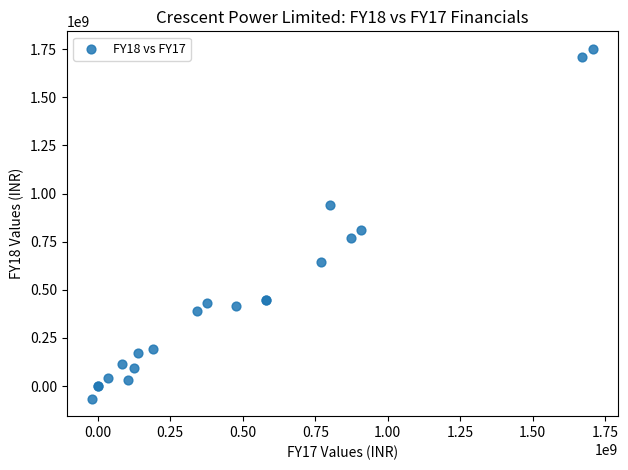

What Y value in the scatter plot is closest to 843253500?

813113000